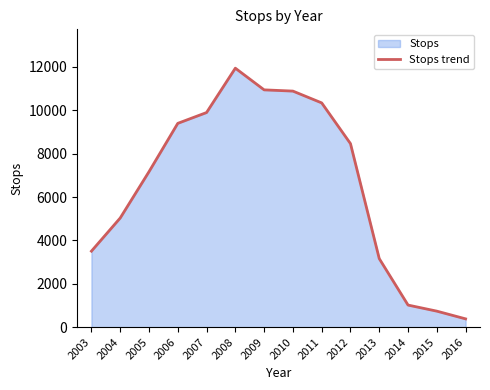

List the labels in order of value, largest first.

2008, 2009, 2010, 2011, 2007, 2006, 2012, 2005, 2004, 2003, 2013, 2014, 2015, 2016